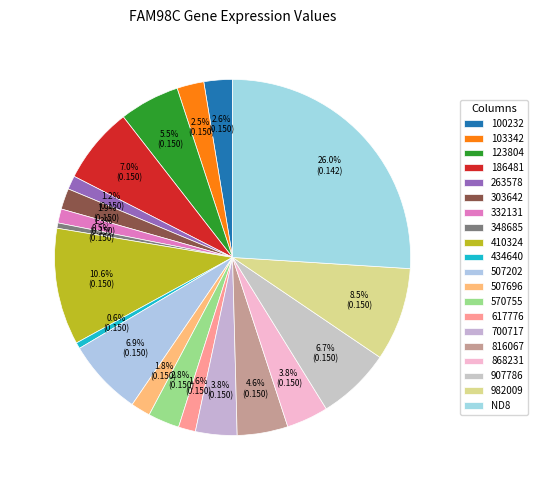

How many slices are in this pie chart?

20